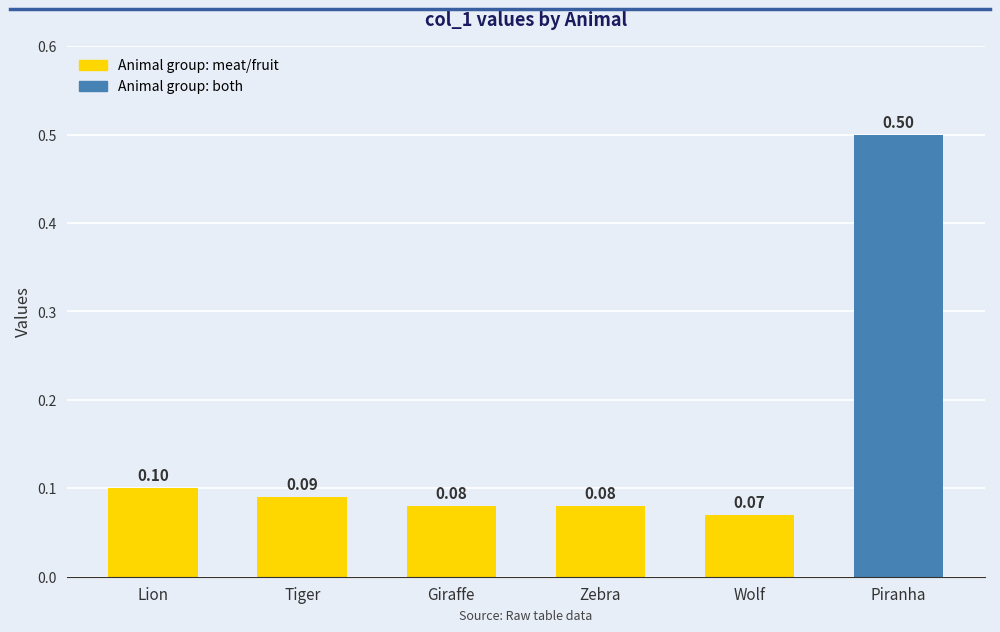

What is the minimum value shown in the chart?

0.1